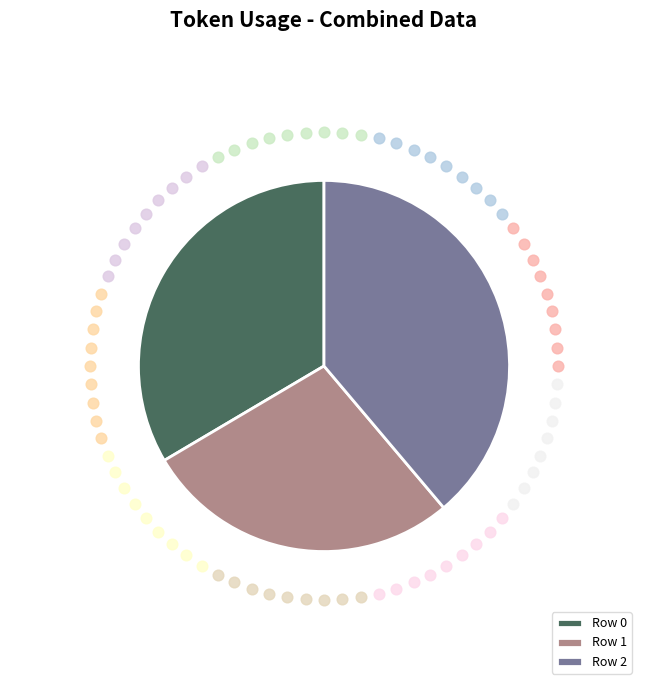

Is the sum of Row 2 and Row 1 greater than half?

Yes